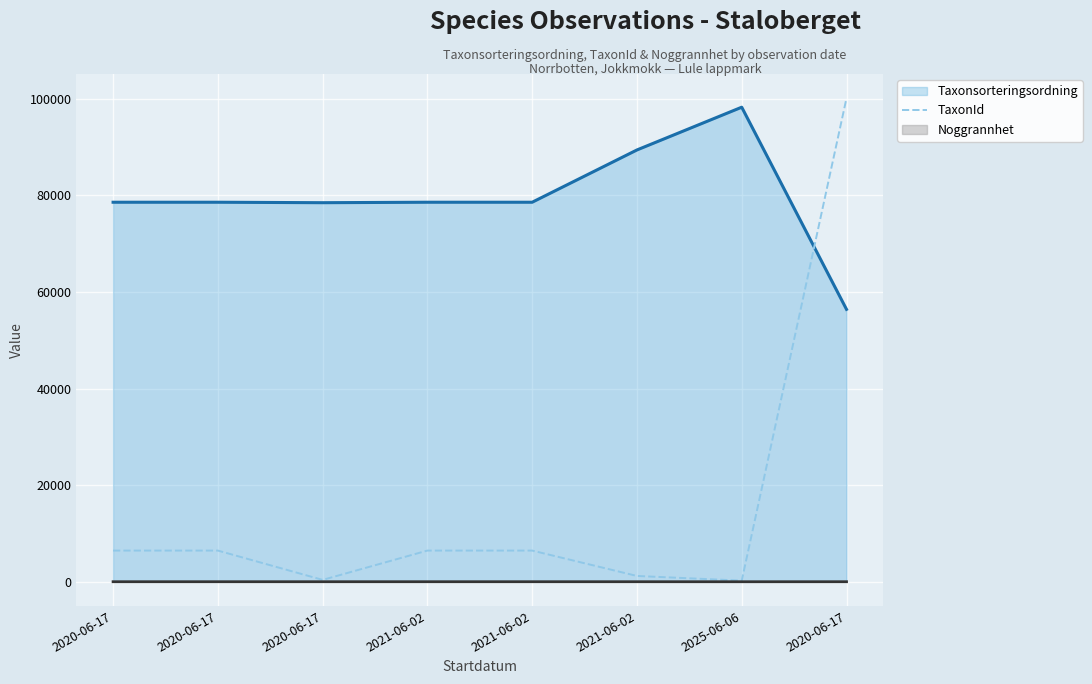

Where do TaxonId and Taxonsorteringsordning first cross each other?

2025-06-06 and 2020-06-17